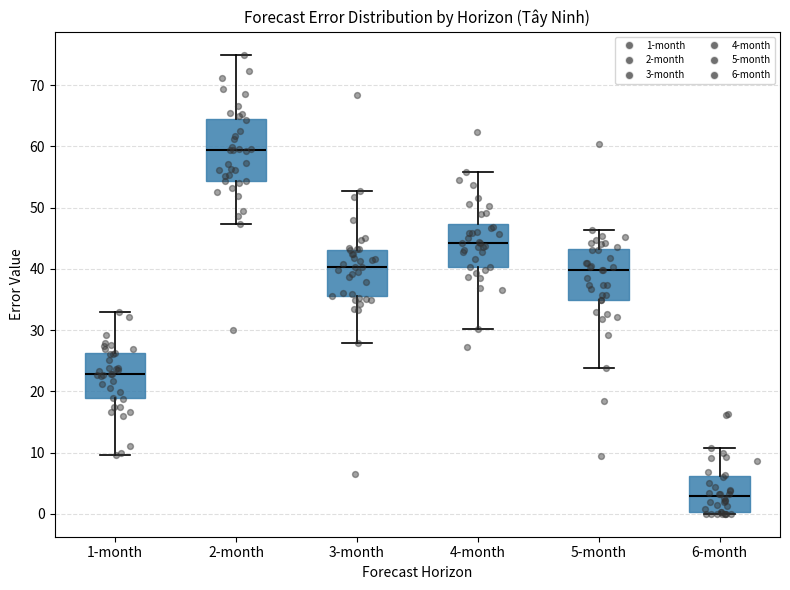

Reading left to right, transcribe this box plot: for each box, give where its median line is, the range the box spans, and where its two whiskers end, as read against the y-axis. The values are not printed on the chart, so give them approximately, as read against the axis.

1-month: median 23, box 19 to 26, whiskers 10 to 33
2-month: median 59, box 54 to 65, whiskers 47 to 75
3-month: median 40, box 36 to 43, whiskers 28 to 53
4-month: median 44, box 40 to 47, whiskers 30 to 56
5-month: median 40, box 35 to 43, whiskers 24 to 46
6-month: median 3, box 0 to 6, whiskers 0 (just below the box's lower edge) to 11